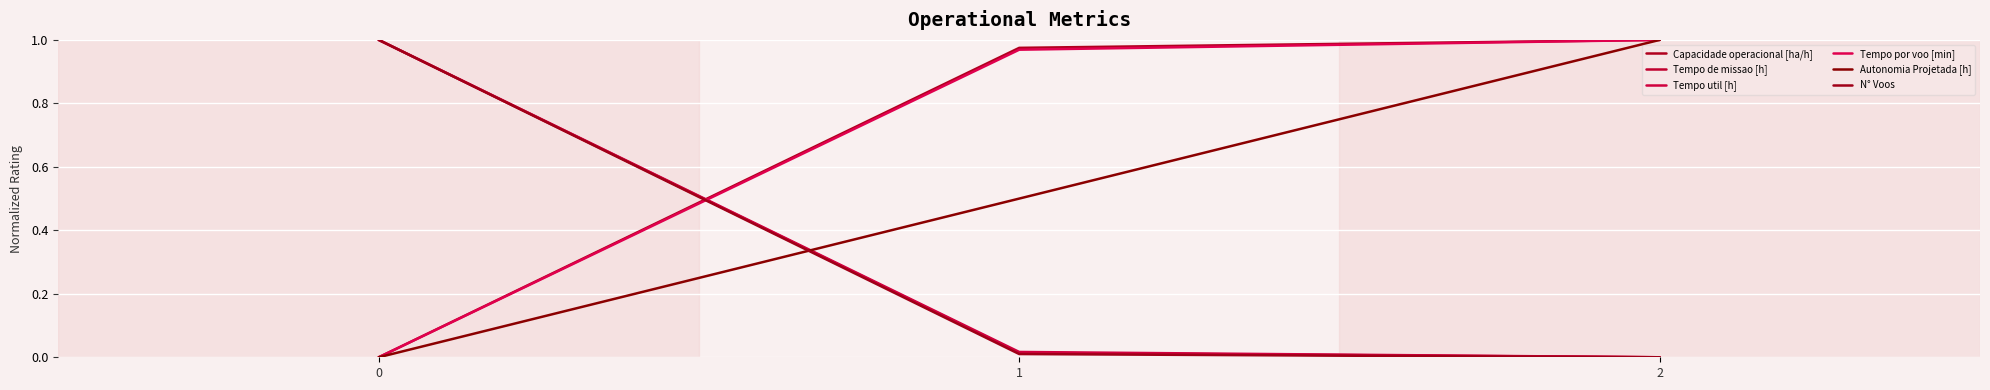

True or false: Tempo por voo [min] has a value of 1.0 at 1.

True